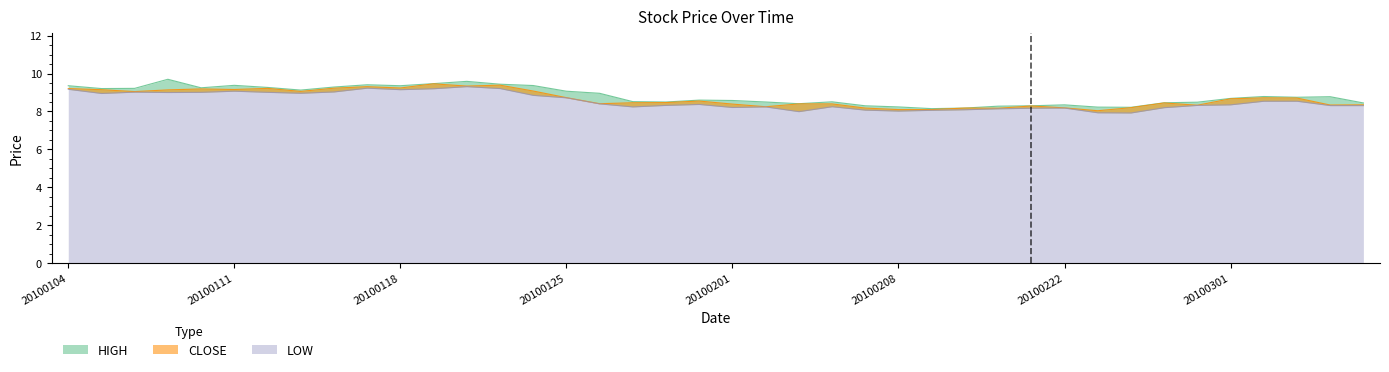

What is the greatest value displayed?

9.7